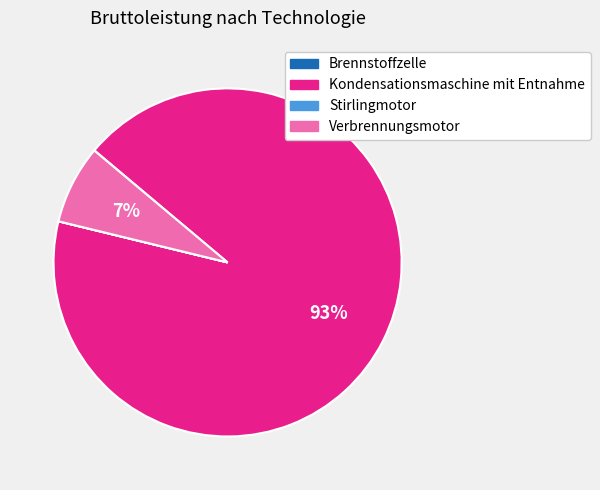

To the nearest percent, what percentage of the pie is Kondensationsmaschine mit Entnahme?

93%